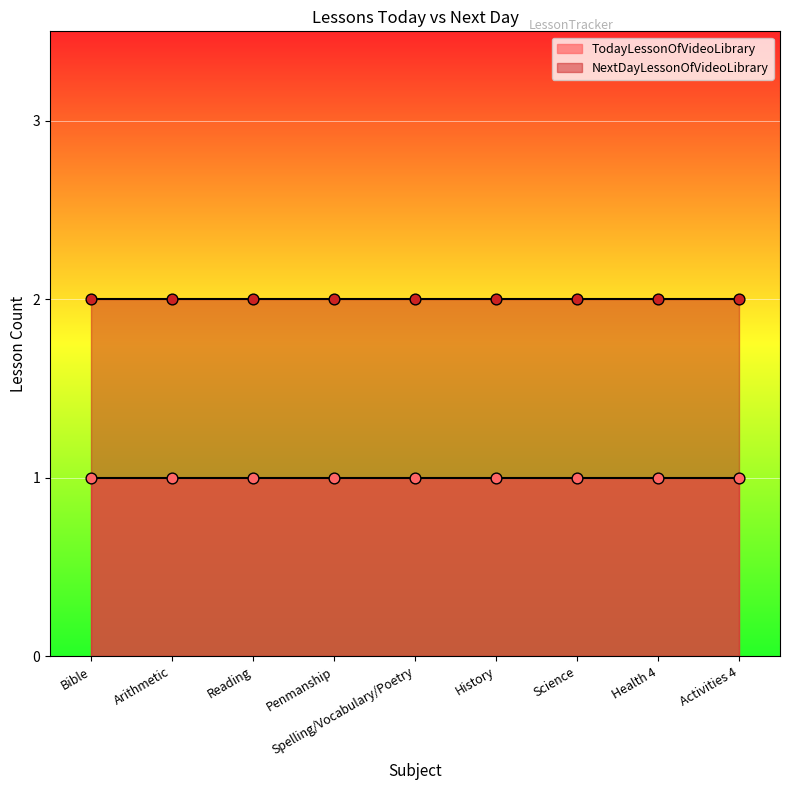

Which series contains the highest Y value?

NextDayLessonOfVideoLibrary